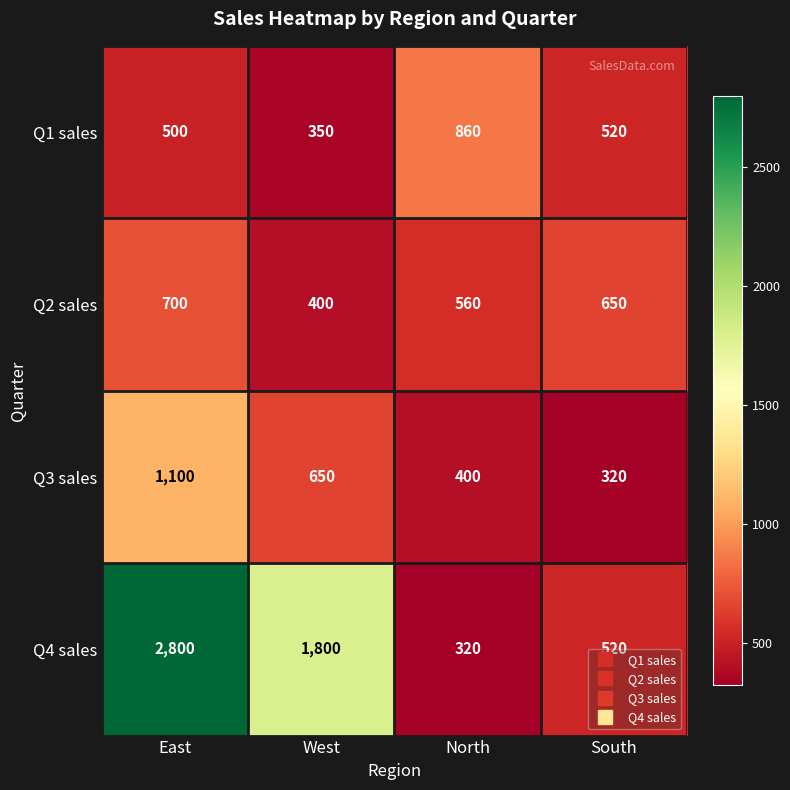

What is the average value of the Q4 sales series?

1360